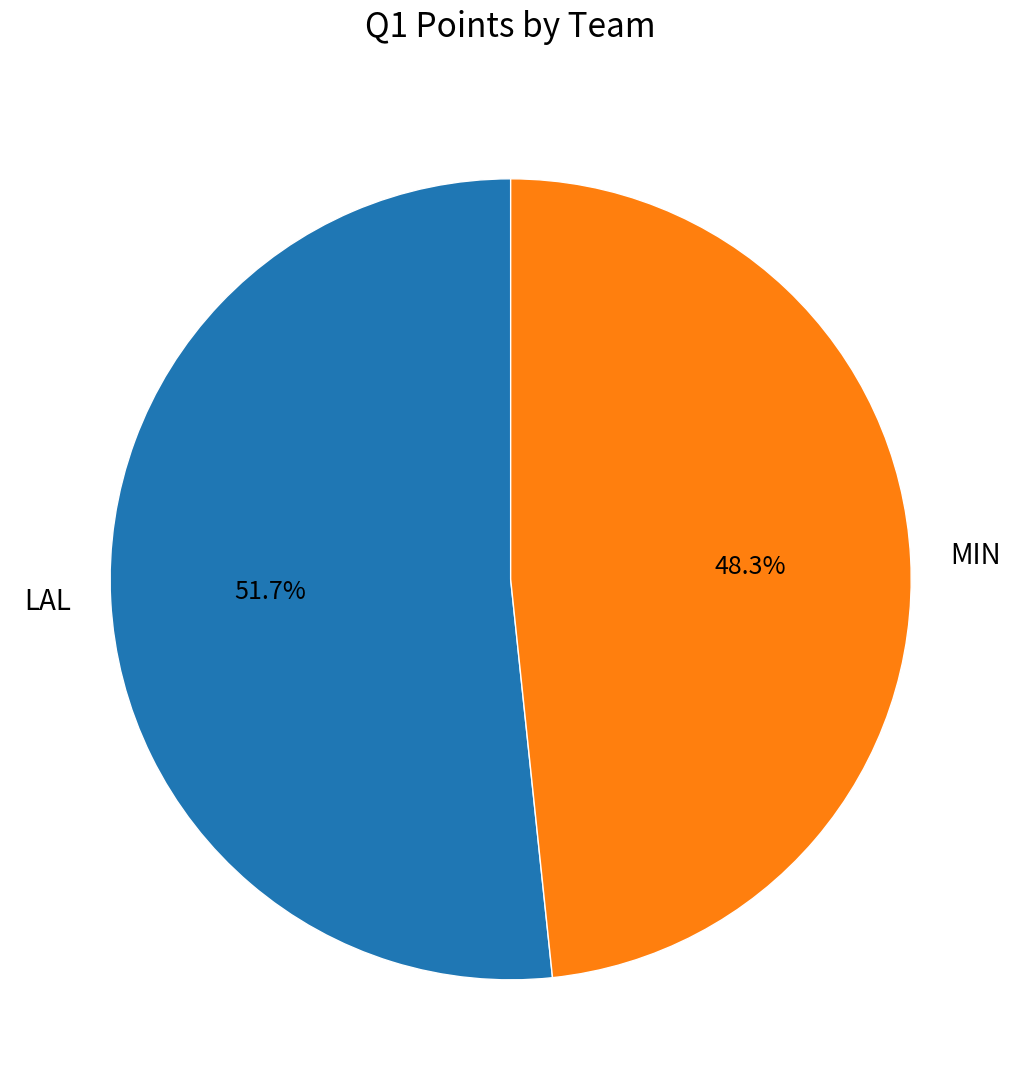

True or false: MIN accounts for 48% of the total.

True